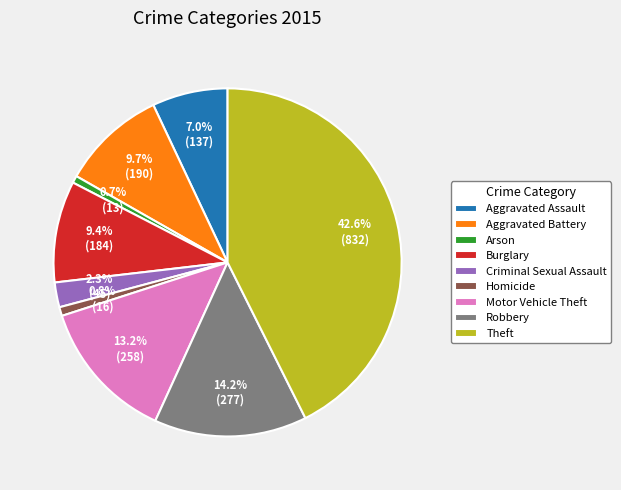

To the nearest percent, what percentage of the pie is Theft?

43%